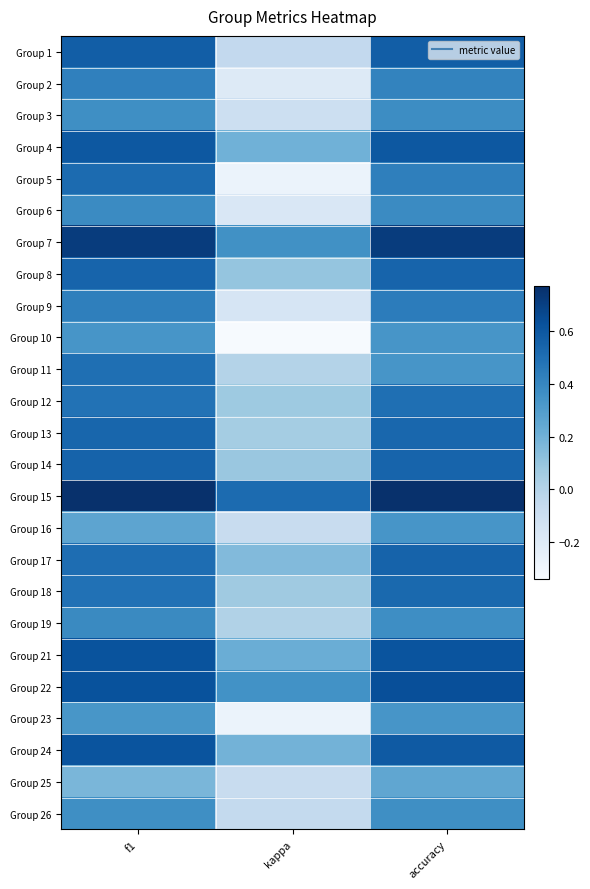

Which label corresponds to the largest value in the chart?

f1